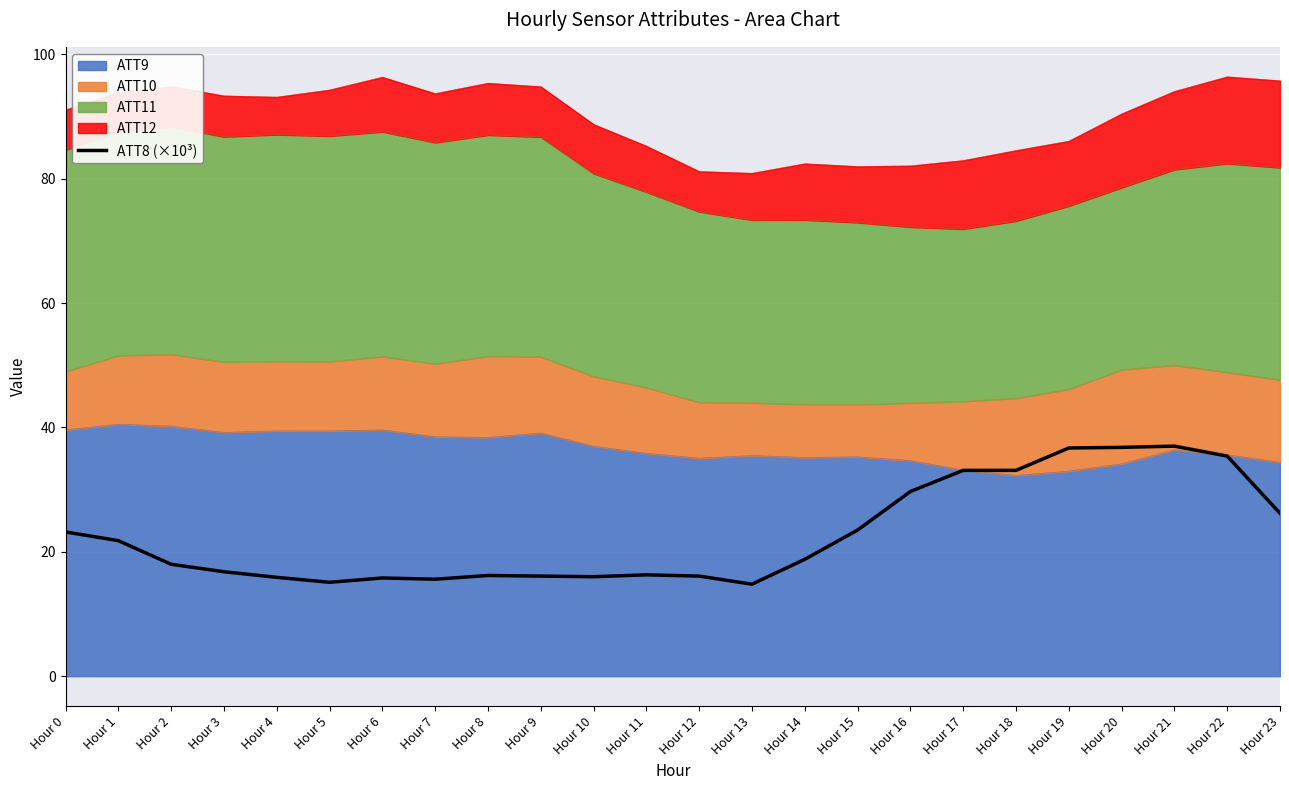

What is the smallest value displayed?

14.8